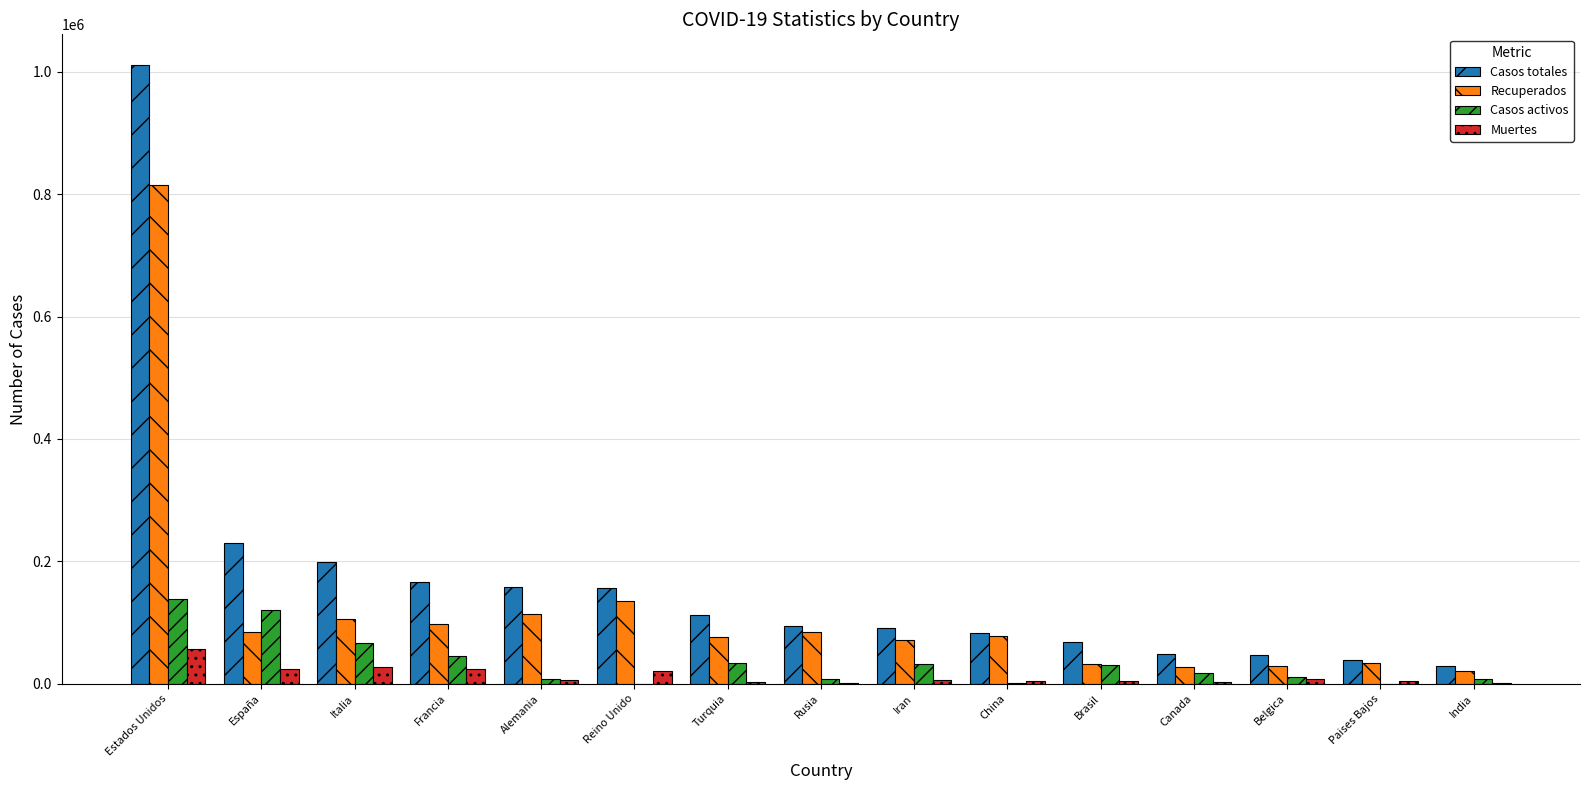

Where is Recuperados nearest to the value 417958?

Reino Unido